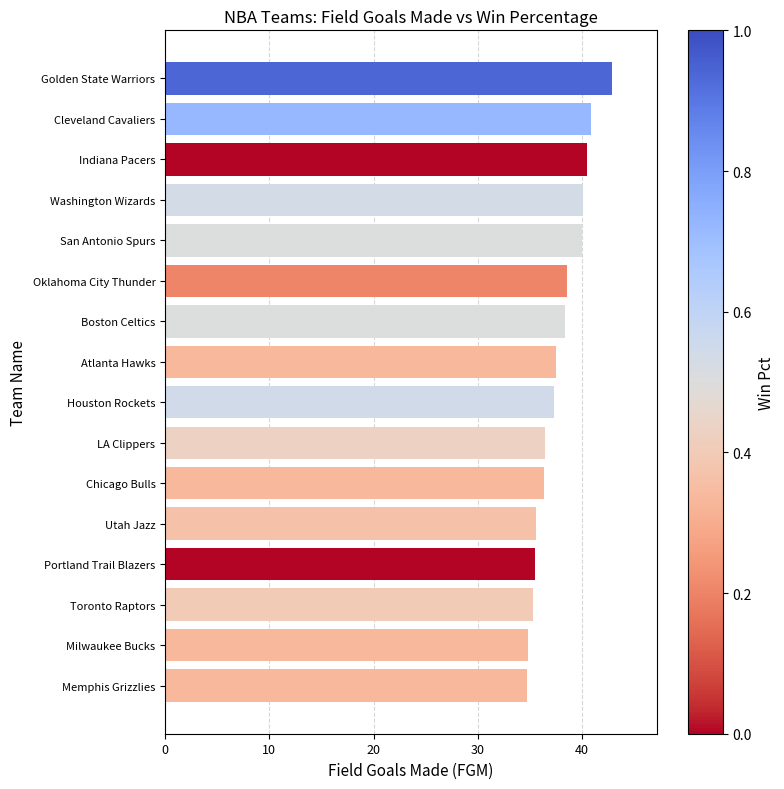

Is it true that the value at Chicago Bulls is 36.3?

True